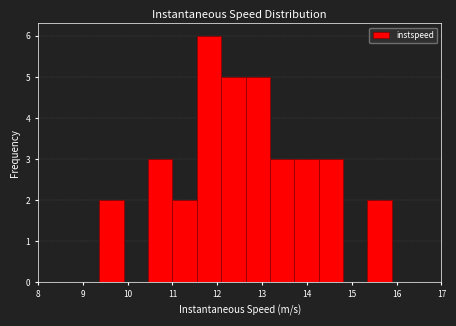

Which range on the x-axis has the tallest bar?

11.5 to 12.1